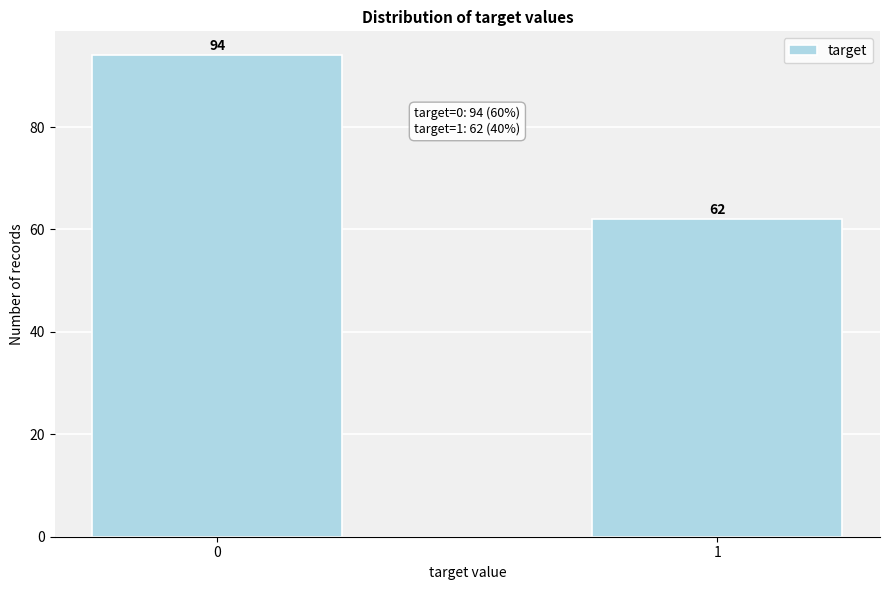

Reading left to right, extract all data points from this chart.

94	62